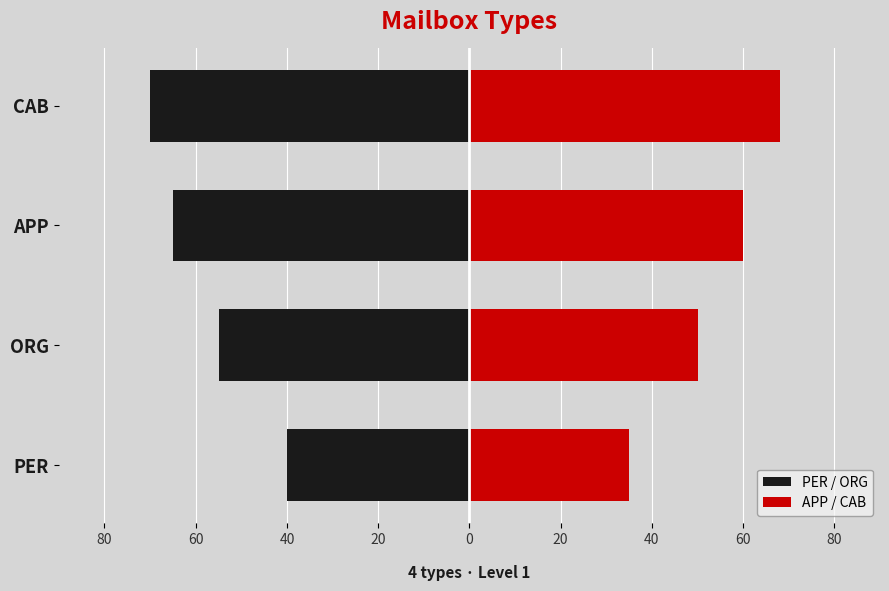

What is the maximum value for PER / ORG?

-40